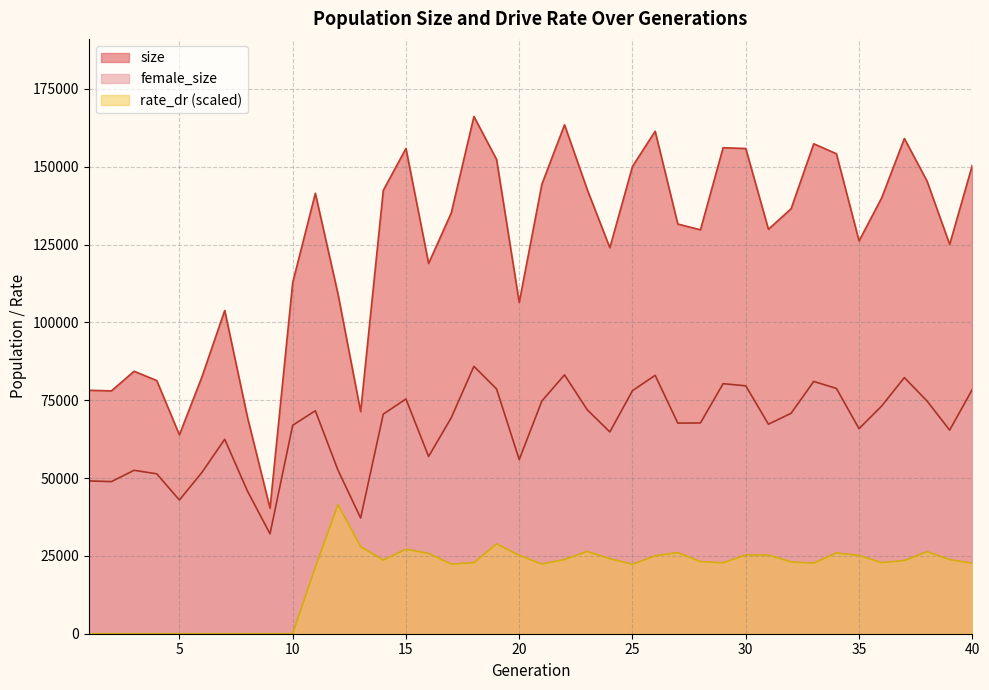

Reading left to right, what are all the values shown in this chart?

size: 1=78203.0	2=78000.0	3=84304.0	4=81316.0	5=63872.0	6=82615.0	7=103830.0	8=69670.0	9=40292.0	10=112733.0	11=141460.0	12=109106.0	13=71338.0	14=142417.0	15=155866.0	16=118944.0	17=135162.0	18=166145.0	19=152335.0	20=106408.0	21=144378.0	22=163472.0	23=142706.0	24=123982.0	25=150122.0	26=161393.0	27=131593.0	28=129743.0	29=156104.0	30=155853.0	31=129907.0	32=136493.0	33=157373.0	34=154173.0	35=126165.0	36=140019.0	37=159065.0	38=145413.0	39=125058.0	40=150493.0
female_size: 1=49080.0	2=48858.0	3=52491.0	4=51365.0	5=42944.0	6=51864.0	7=62450.0	8=45888.0	9=32083.0	10=66939.0	11=71626.0	12=52535.0	13=37170.0	14=70534.0	15=75408.0	16=56931.0	17=69374.0	18=85893.0	19=78612.0	20=55933.0	21=74742.0	22=83146.0	23=71948.0	24=64821.0	25=78075.0	26=82993.0	27=67647.0	28=67704.0	29=80313.0	30=79630.0	31=67302.0	32=70799.0	33=81028.0	34=78797.0	35=65854.0	36=73152.0	37=82274.0	38=74758.0	39=65403.0	40=78460.0
rate_dr: 1=0.0	2=0.0	3=0.0	4=0.0	5=0.0	6=0.0	7=0.0	8=0.0	9=0.0	10=0.0	11=21327.7	12=41451.7	13=27980.3	14=23643.9	15=27158.1	16=25796.3	17=22335.5	18=22825.3	19=28869.7	20=25200.4	21=22391.5	22=23828.3	23=26436.2	24=24120.8	25=22315.6	26=25014.8	27=26078.0	28=23169.4	29=22771.0	30=25285.4	31=25280.5	32=23069.4	33=22675.6	34=25950.0	35=25157.2	36=22835.8	37=23500.5	38=26350.1	39=23827.2	40=22649.1